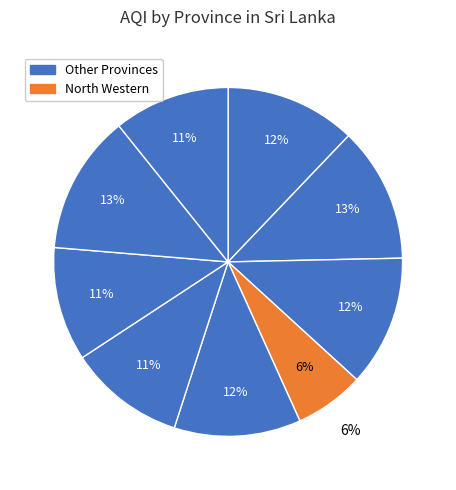

Rank the categories by value from highest to lowest.

Uva, Eastern Province, Central, North Central, Northern Province, Sabaragamuwa, Western, Southern, North Western